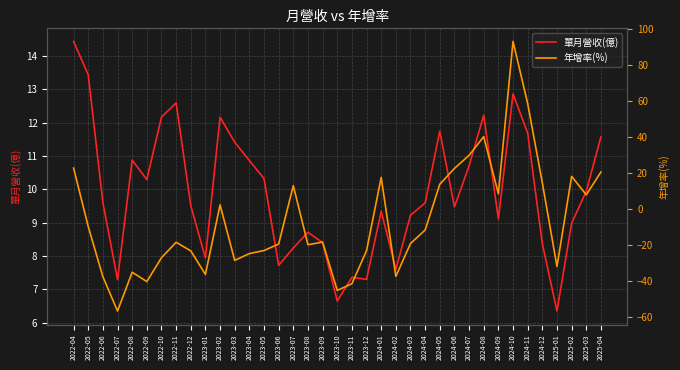

Where is 單月營收(億) nearest to the value 10?

2025-03